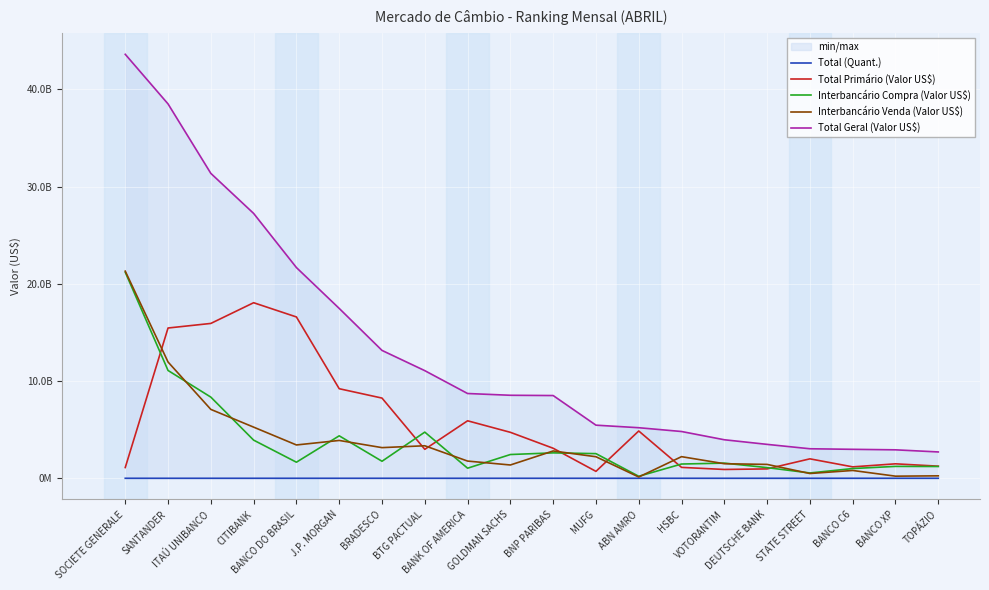

What is the label of the 7th point from the right?

HSBC